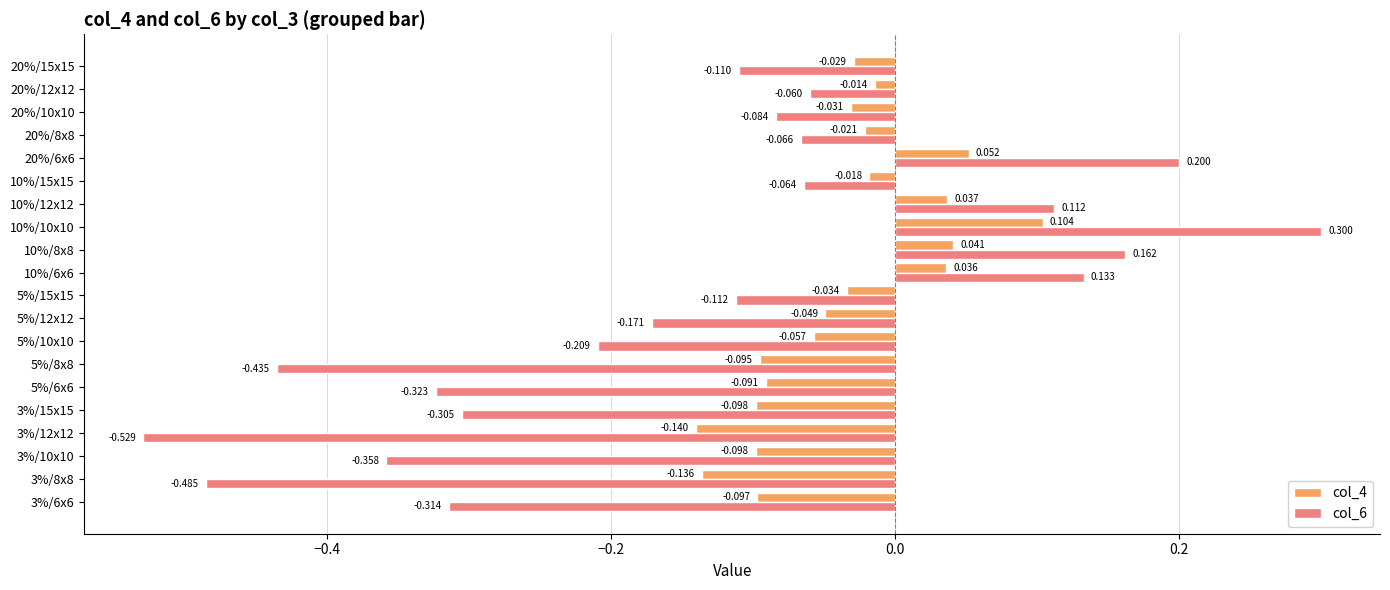

Which series has the widest spread of values?

col_6